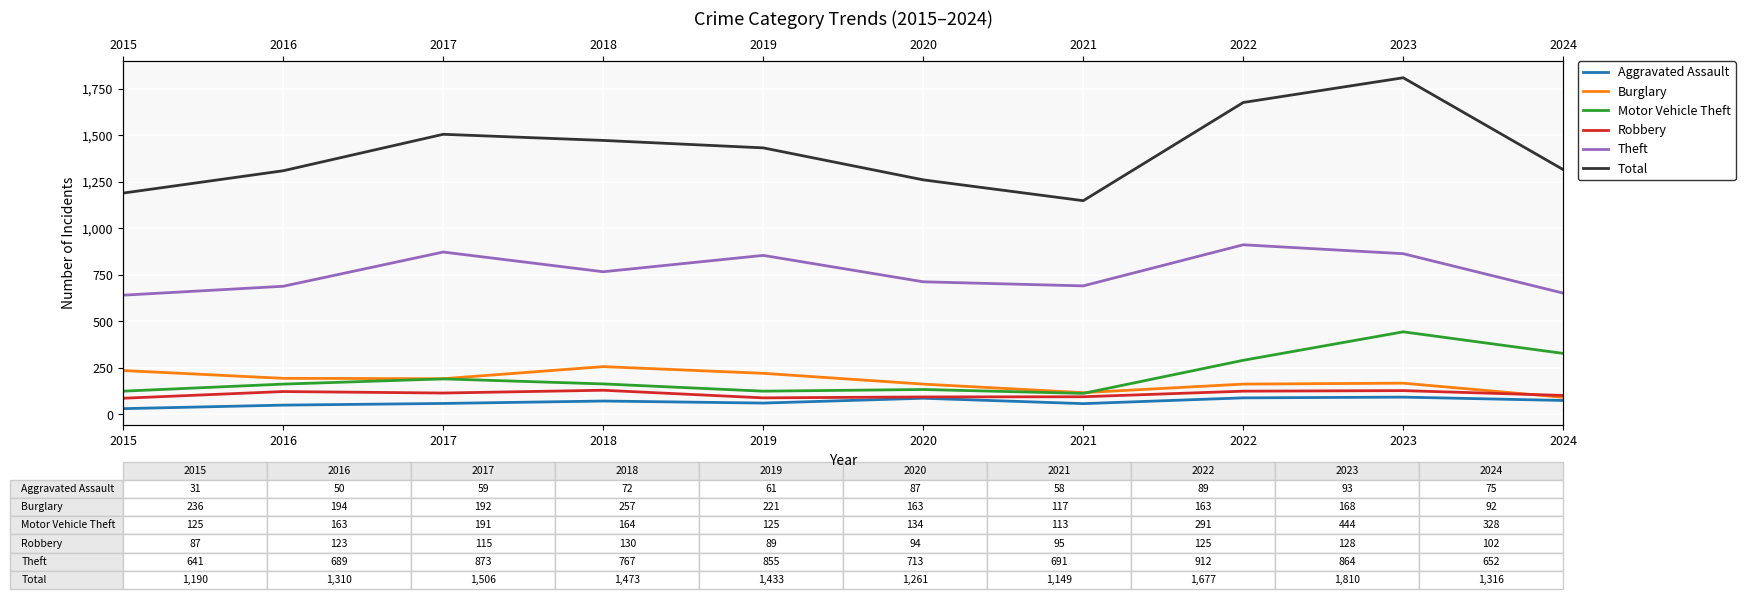

What value does the Total series have at 2022?

1677